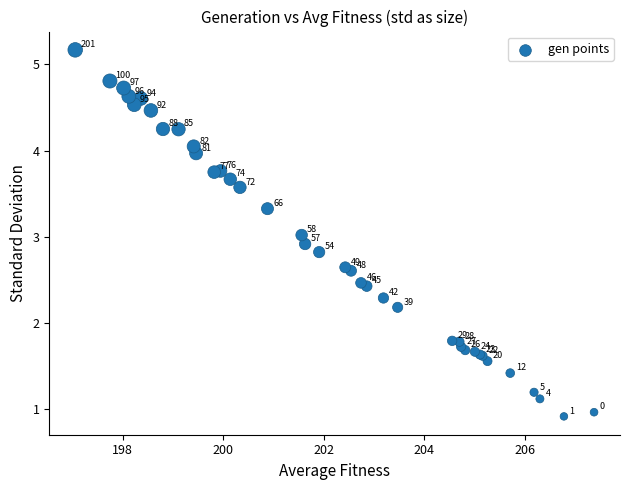

What Y value in the scatter plot is closest to 3?

3.0